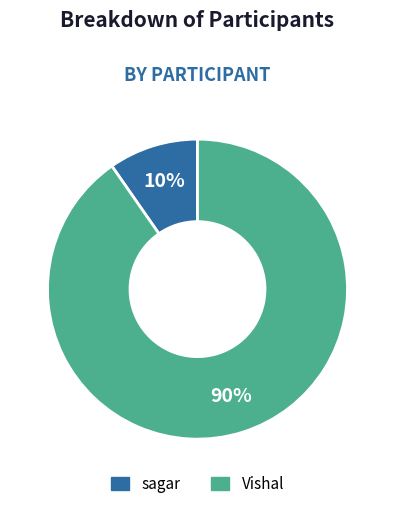

Do sagar and Vishal together represent more than half of the pie?

Yes